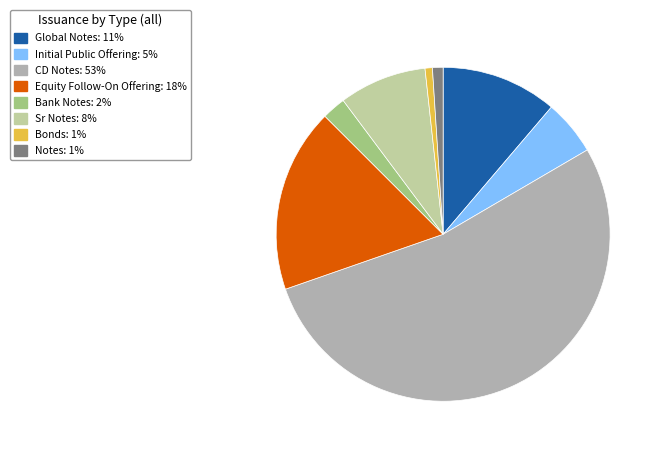

Is the sum of Initial Public Offering and Bank Notes greater than half?

No